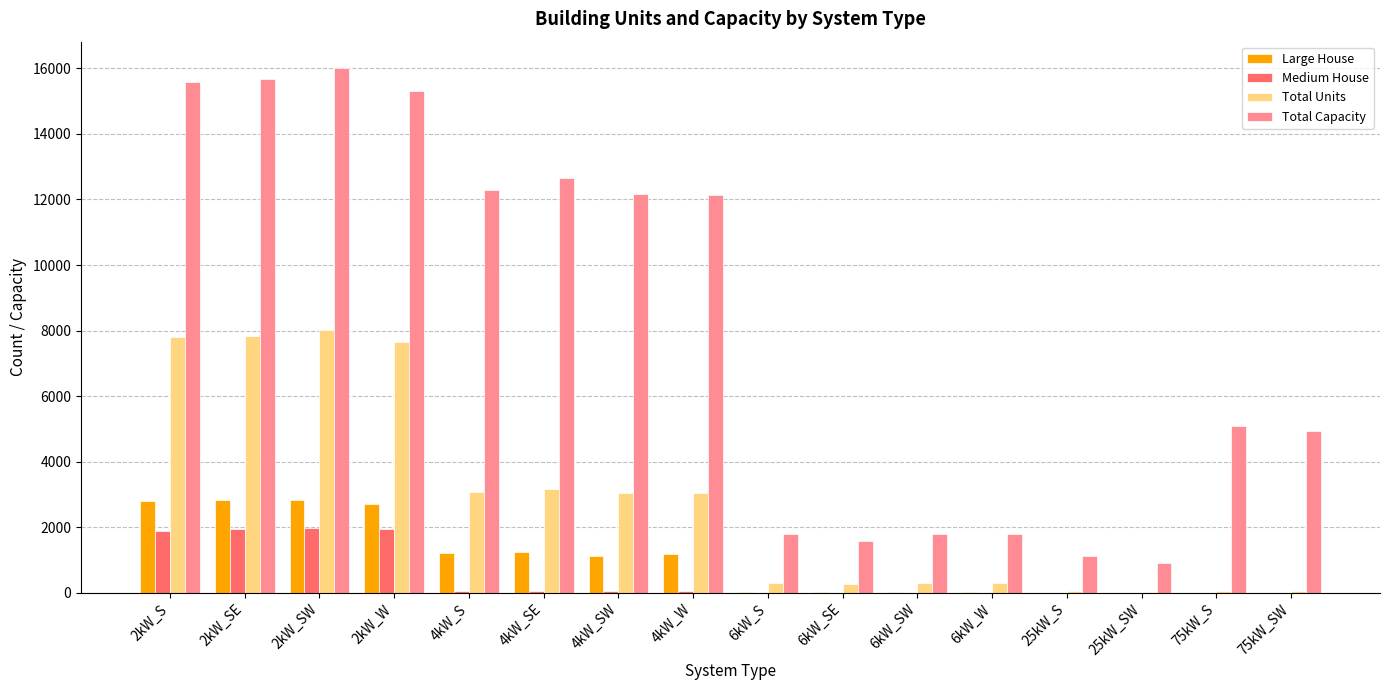

What is the total value across all series at 2kW_S?

28050